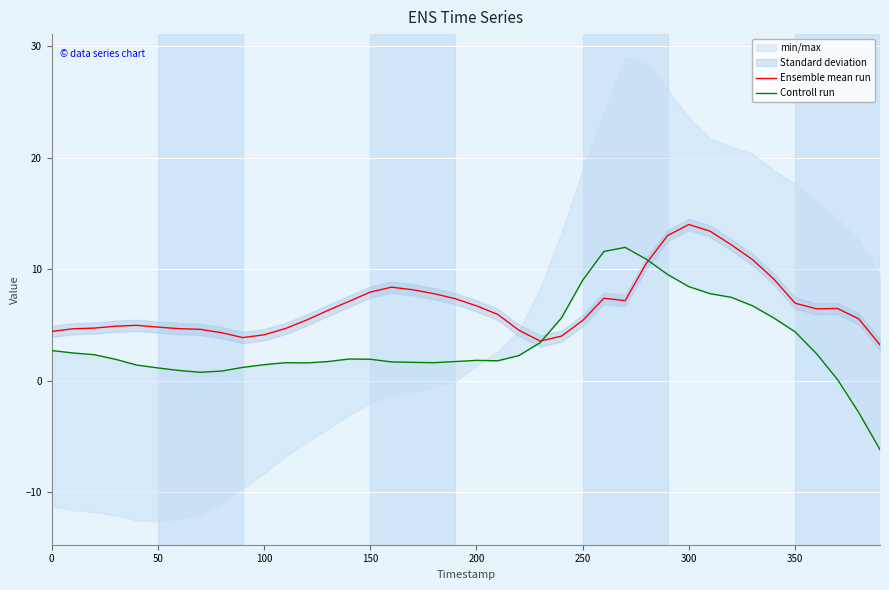

What is the minimum value for Ensemble mean run?

3.2